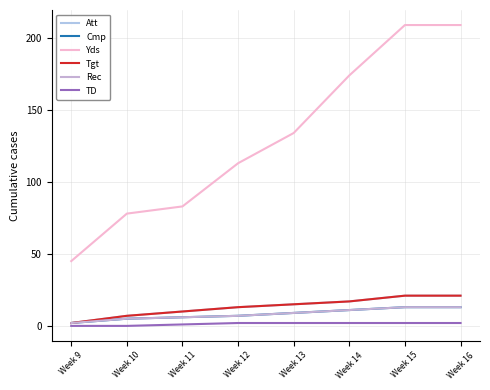

Which series has the largest total across all categories?

Yds